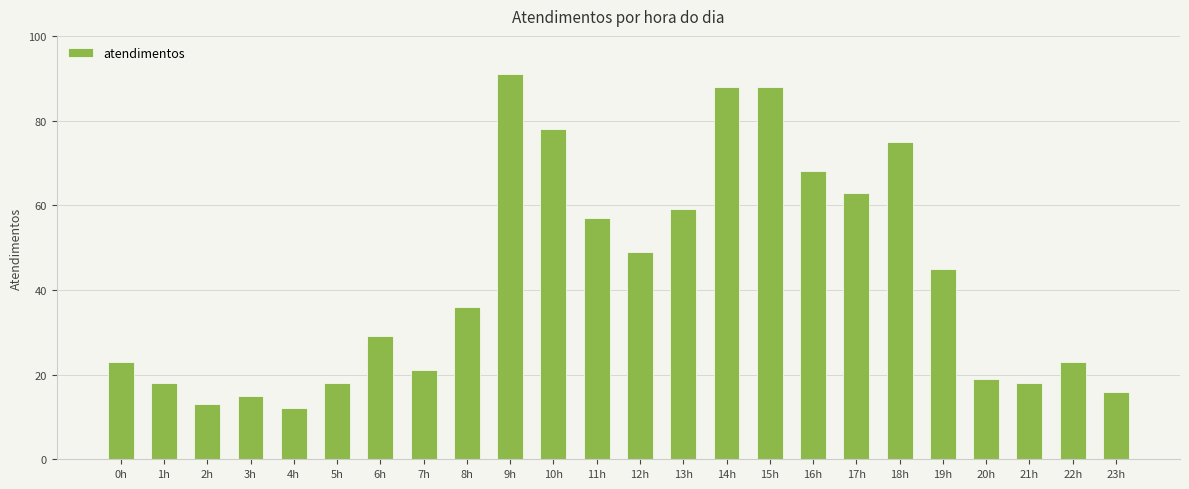

What is the ratio of the value at 16h to the value at 1h?

3.8